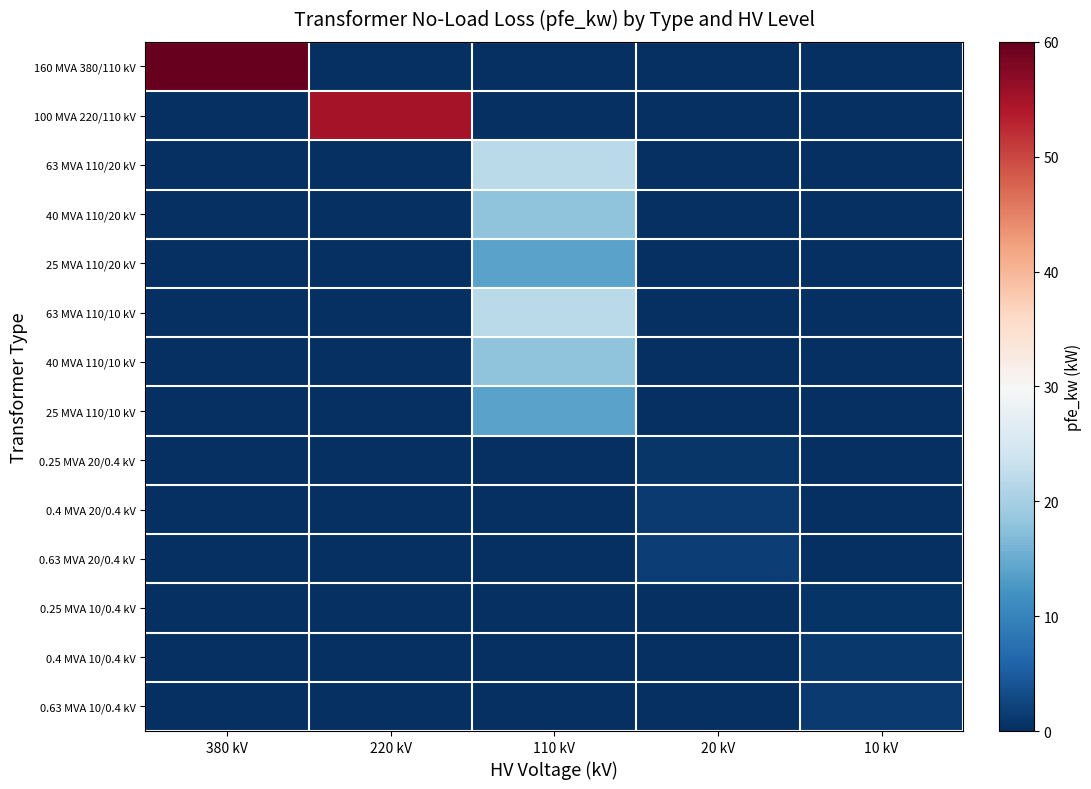

Between 380 kV and 20 kV, which is larger?

380 kV